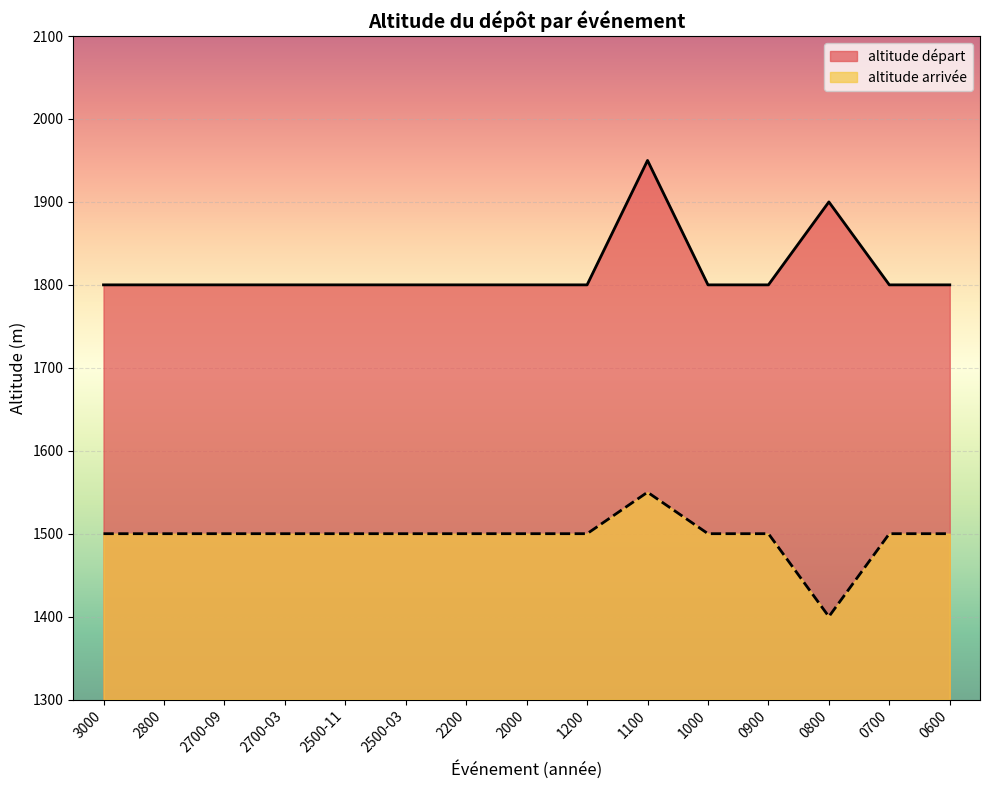

Reading left to right, what are all the values shown in this chart?

altitude depart: 3000=1800	2800=1800	2700-09=1800	2700-03=1800	2500-11=1800	2500-03=1800	2200=1800	2000=1800	1200=1800	1100=1950	1000=1800	0900=1800	0800=1900	0700=1800	0600=1800
altitude arrivee: 3000=1500	2800=1500	2700-09=1500	2700-03=1500	2500-11=1500	2500-03=1500	2200=1500	2000=1500	1200=1500	1100=1550	1000=1500	0900=1500	0800=1400	0700=1500	0600=1500